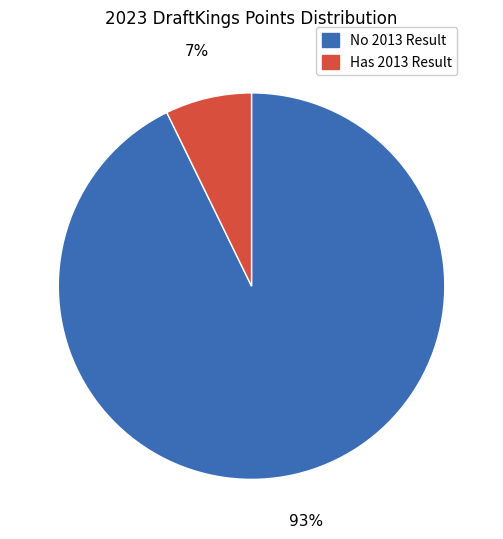

Does any single category account for the majority?

Yes